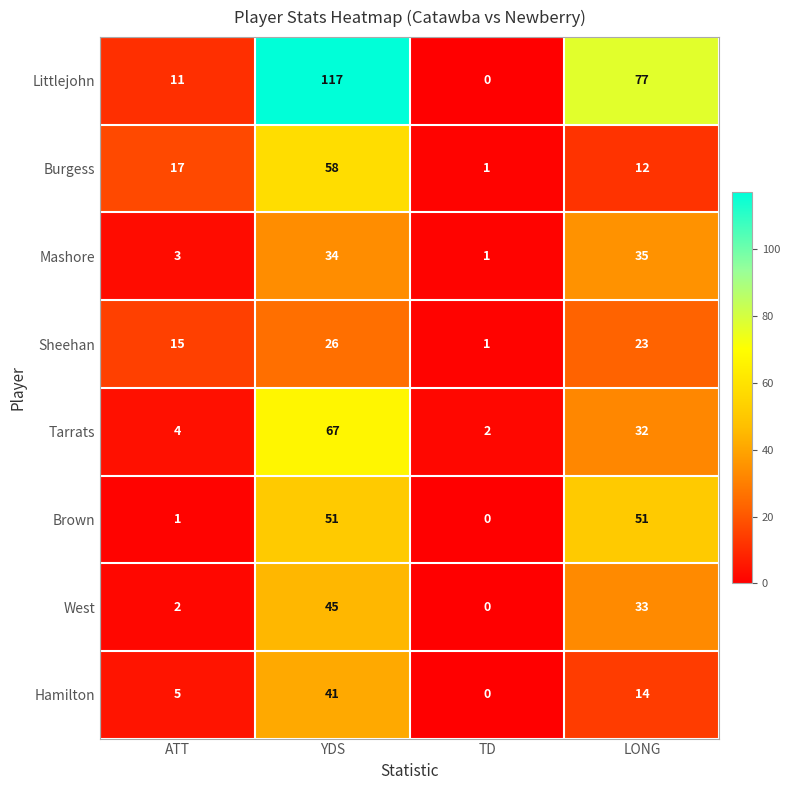

True or false: Tarrats has a value of 32 at LONG.

True